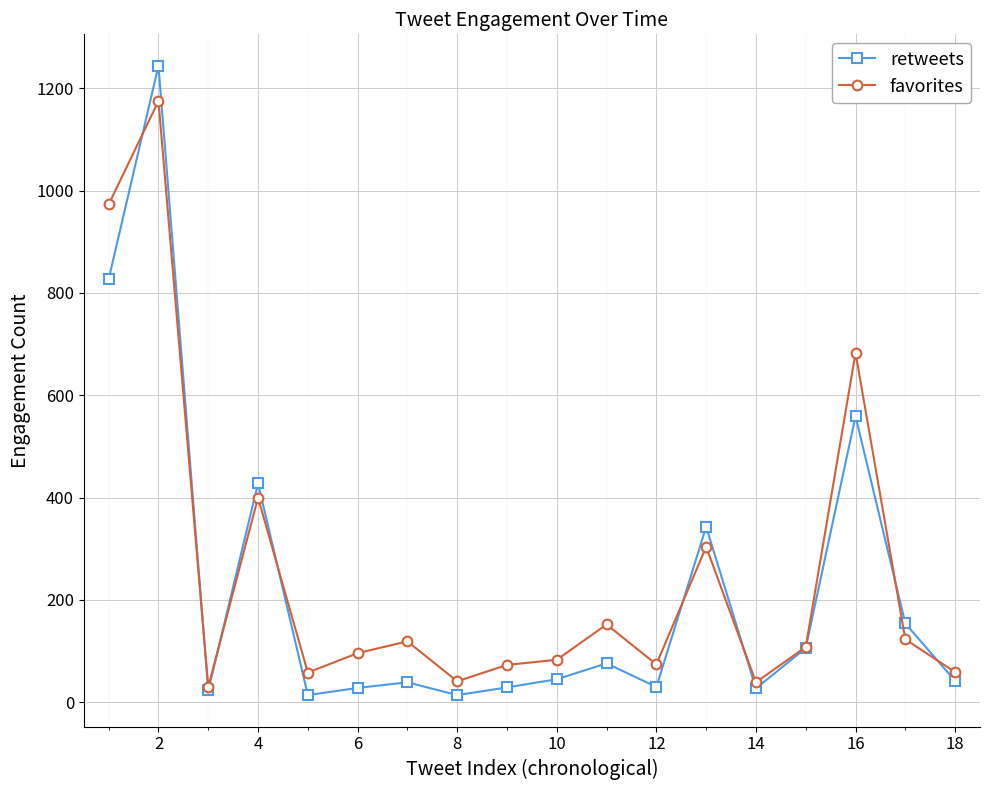

What is the value of the favorites point at the 8th from the left?

41